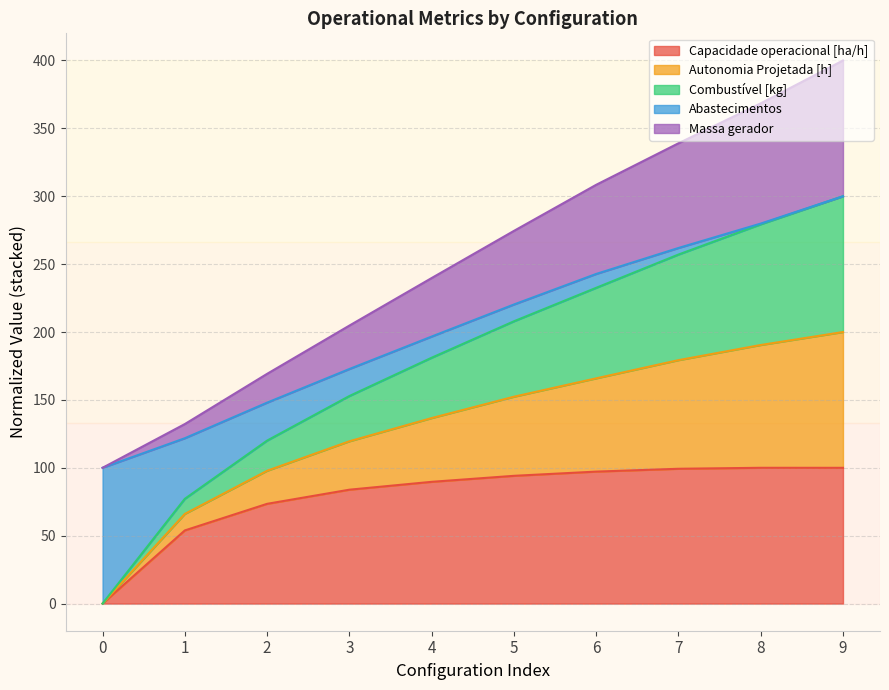

How many interior local peaks does the Capacidade operacional [ha/h] series have?

1